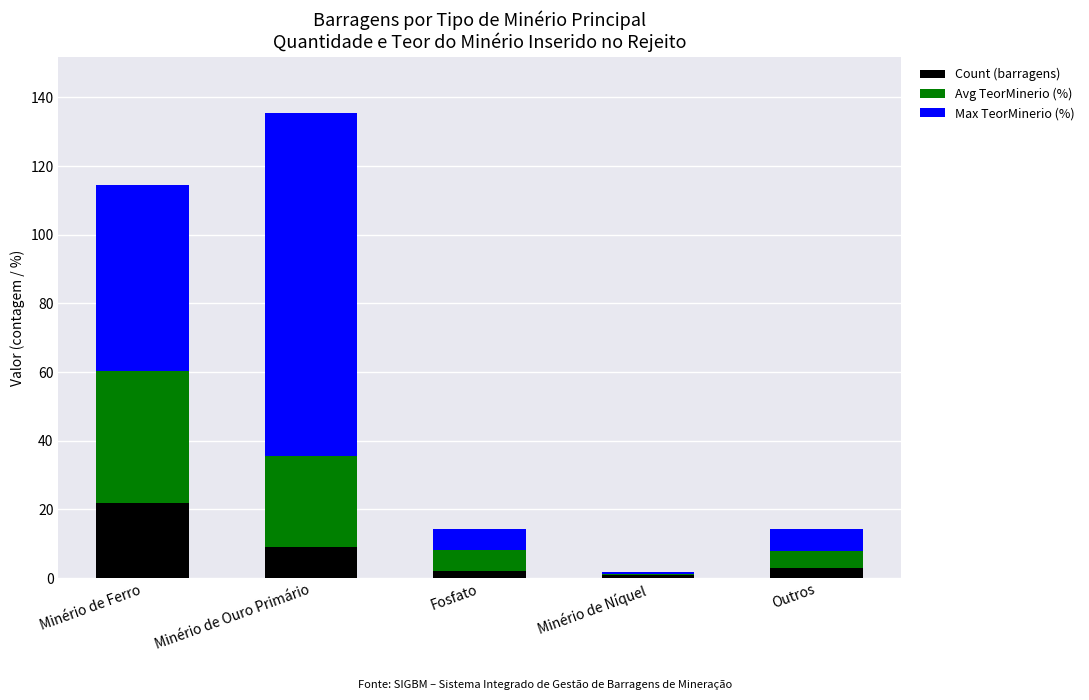

What is the sum of all Count (barragens) values?

37.0